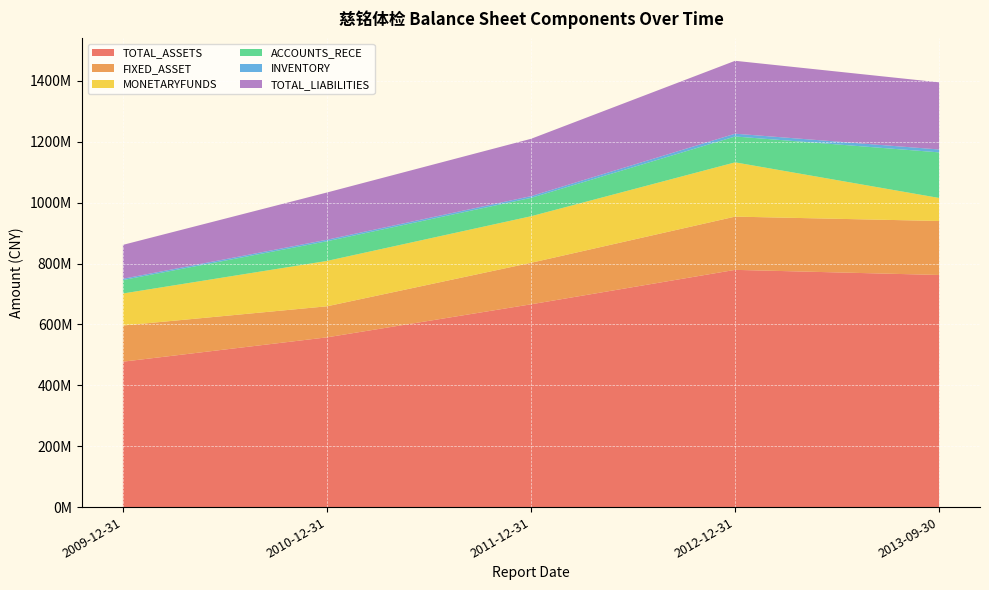

Reading left to right, extract all data points from this chart.

TOTAL_ASSETS: 477670057.9	557642350.8	666150764.1	779300382.1	762519001.4
FIXED_ASSET: 118773853.6	101965243.2	136363685.4	174896372.4	177321682.9
MONETARYFUNDS: 105171486.7	149013721.7	152890598.2	178268700.3	75593003.9
ACCOUNTS_RECE: 44177632.6	64636496.0	60410772.6	84961662.9	149806648.2
INVENTORY: 4229797.8	4992992.1	5686092.2	9162678.9	9500990.9
TOTAL_LIABILITIES: 111328478.8	155191157.6	188298120.5	239474623.9	220588730.8